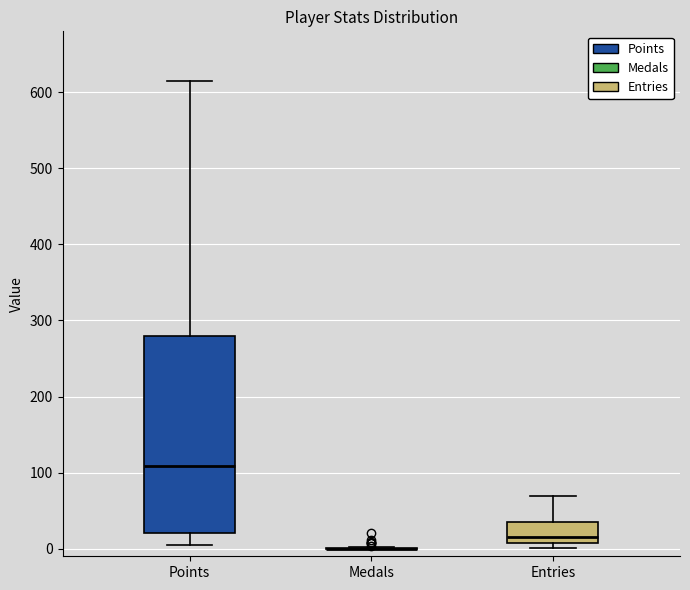

Reading left to right, transcribe this box plot: for each box, give where its median line is, the range the box spans, and where its two whiskers end, as read against the y-axis. The values are not printed on the chart, so give them approximately, as read against the axis.

Points: median 110, box 20 to 280, whiskers 10 to 620
Medals: box collapsed to a line at 0, whiskers 0 to 0
Entries: median 20, box 10 to 40, whiskers 0 to 70